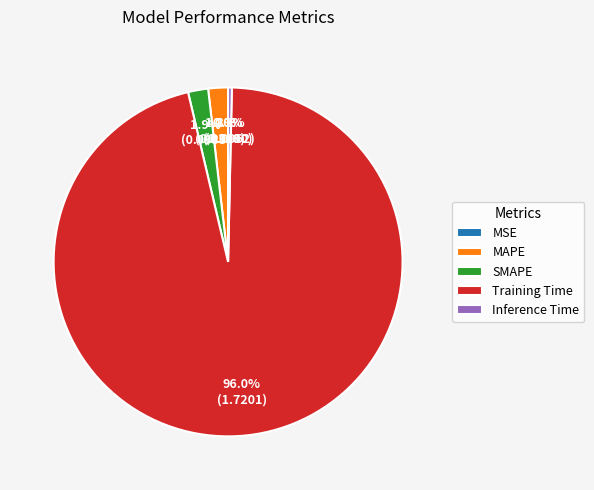

Is the sum of SMAPE and MAPE greater than half?

No